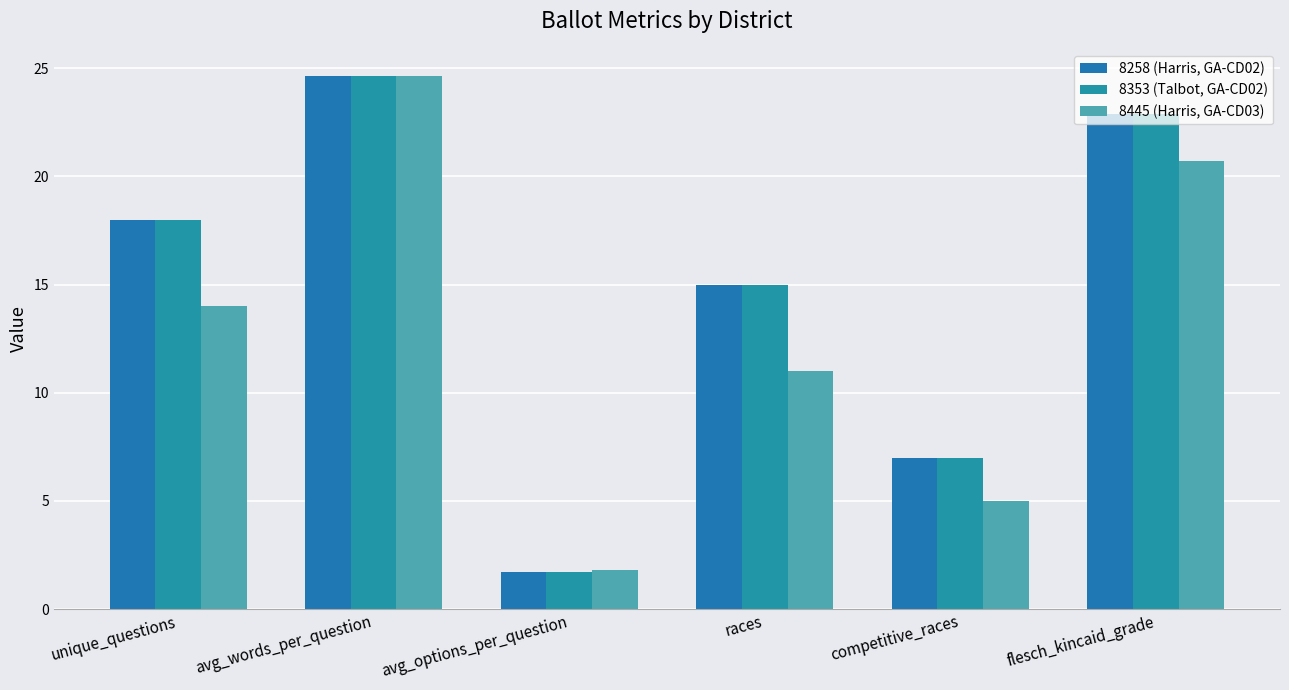

Which series has the widest spread of values?

8258 (Harris, GA-CD02)